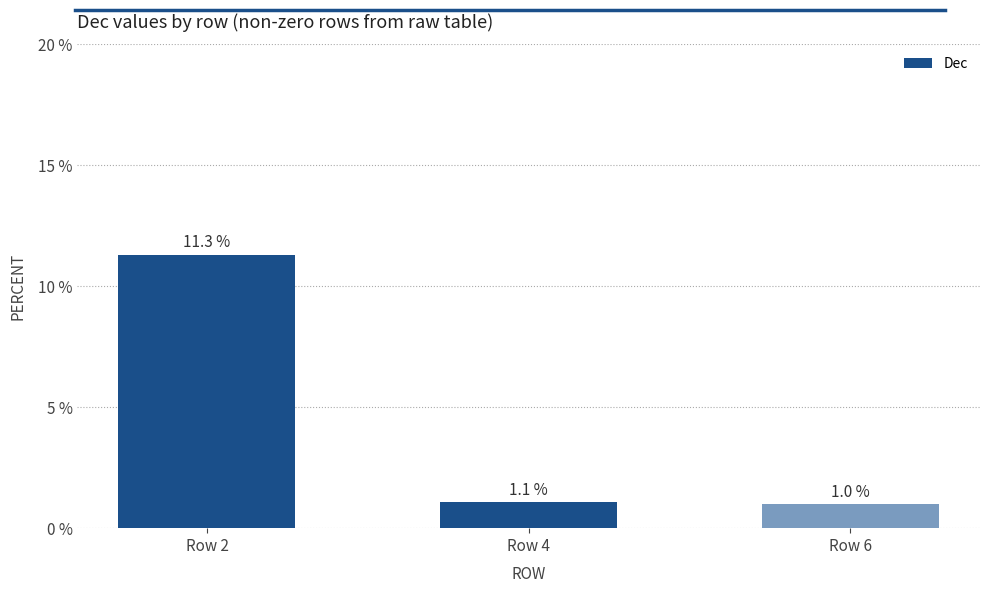

At which category does the chart reach its minimum across all series?

Row 6